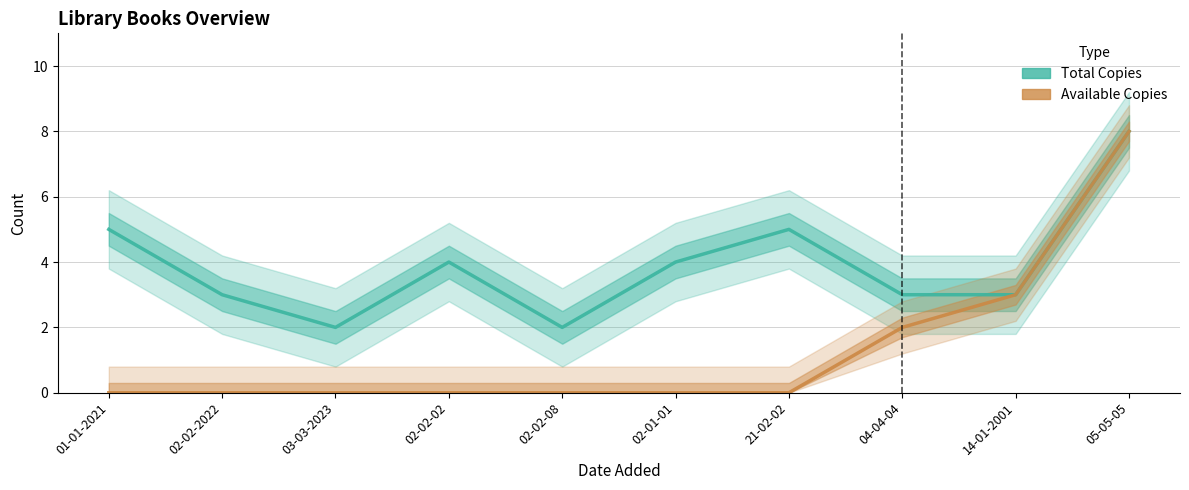

What is the difference between the maximum and minimum values in the Total Copies series?

6